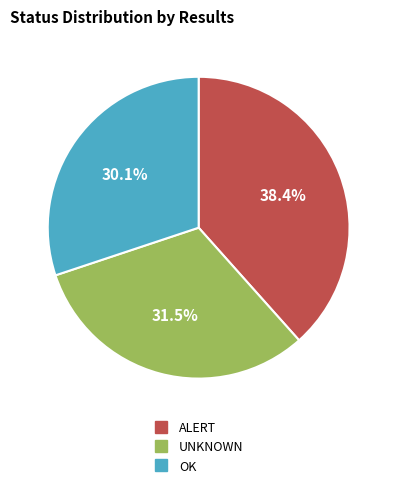

Is there any slice that represents more than half of the pie?

No